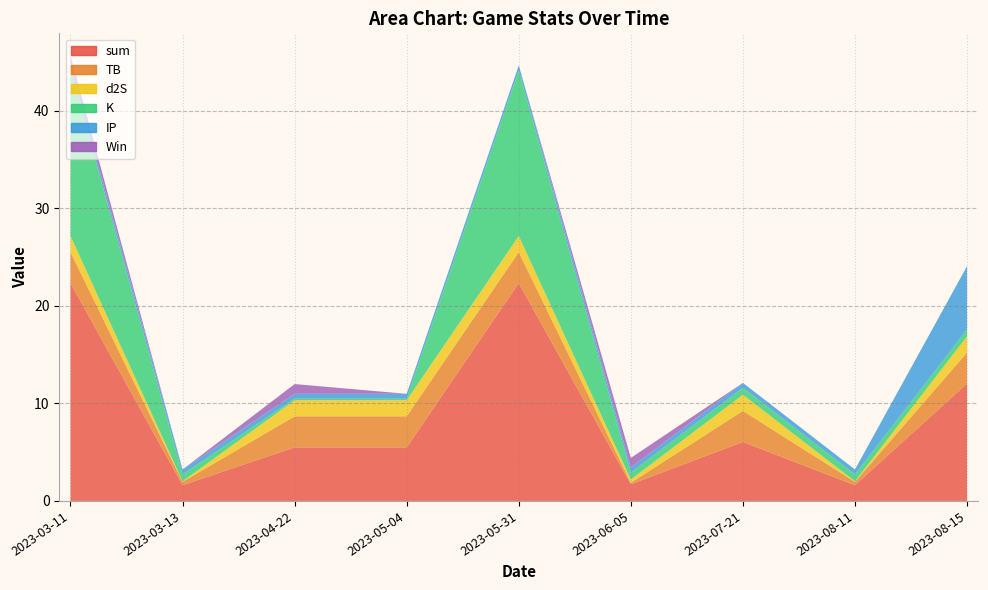

Reading right to left, list all the values displayed in this chart.

sum: 2023-08-15=12.0	2023-08-11=1.6	2023-07-21=6.0	2023-06-05=1.7	2023-05-31=22.3	2023-05-04=5.5	2023-04-22=5.5	2023-03-13=1.6	2023-03-11=22.3
TB: 2023-08-15=3.2	2023-08-11=0.3	2023-07-21=3.2	2023-06-05=0.2	2023-05-31=3.2	2023-05-04=3.2	2023-04-22=3.2	2023-03-13=0.3	2023-03-11=3.2
d2S: 2023-08-15=1.7	2023-08-11=0.1	2023-07-21=1.7	2023-06-05=0.3	2023-05-31=1.7	2023-05-04=1.7	2023-04-22=1.7	2023-03-13=0.1	2023-03-11=1.7
K: 2023-08-15=0.7	2023-08-11=0.7	2023-07-21=0.7	2023-06-05=0.7	2023-05-31=17.0	2023-05-04=0.2	2023-04-22=0.2	2023-03-13=0.7	2023-03-11=17.0
IP: 2023-08-15=6.5	2023-08-11=0.5	2023-07-21=0.5	2023-06-05=0.5	2023-05-31=0.5	2023-05-04=0.5	2023-04-22=0.5	2023-03-13=0.5	2023-03-11=0.5
Win: 2023-08-15=0.0	2023-08-11=0.0	2023-07-21=0.0	2023-06-05=1.0	2023-05-31=0.0	2023-05-04=0.0	2023-04-22=1.0	2023-03-13=0.0	2023-03-11=1.0